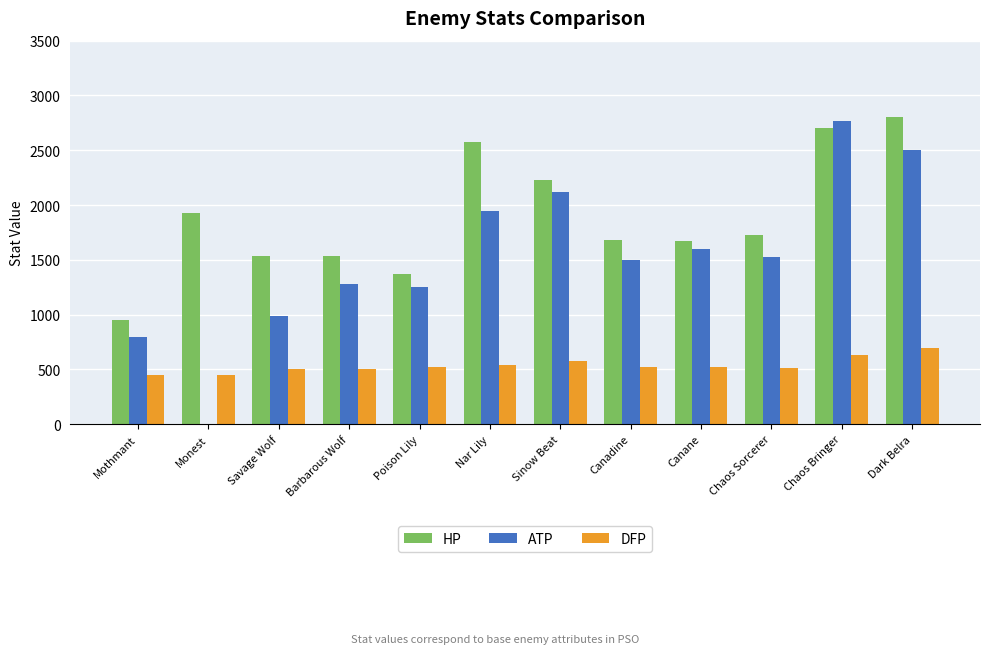

How many data points does each series have?

12